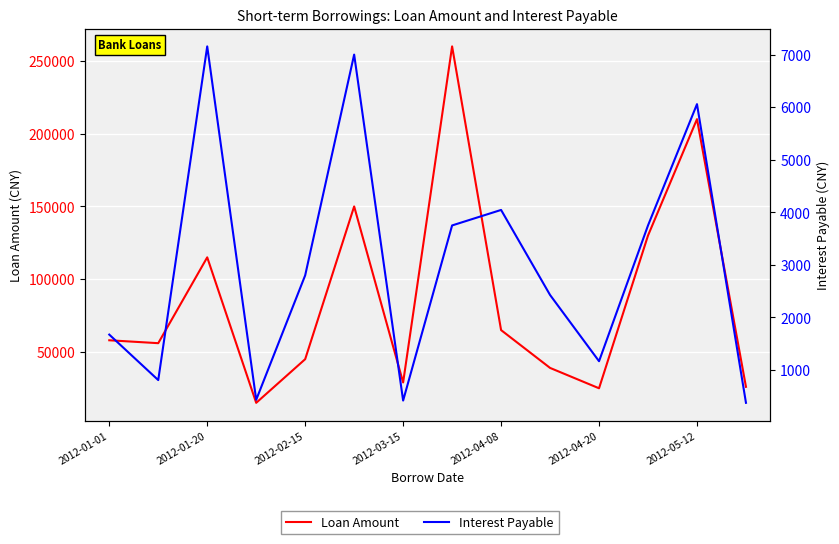

True or false: Interest Payable and Loan Amount cross at least once.

False